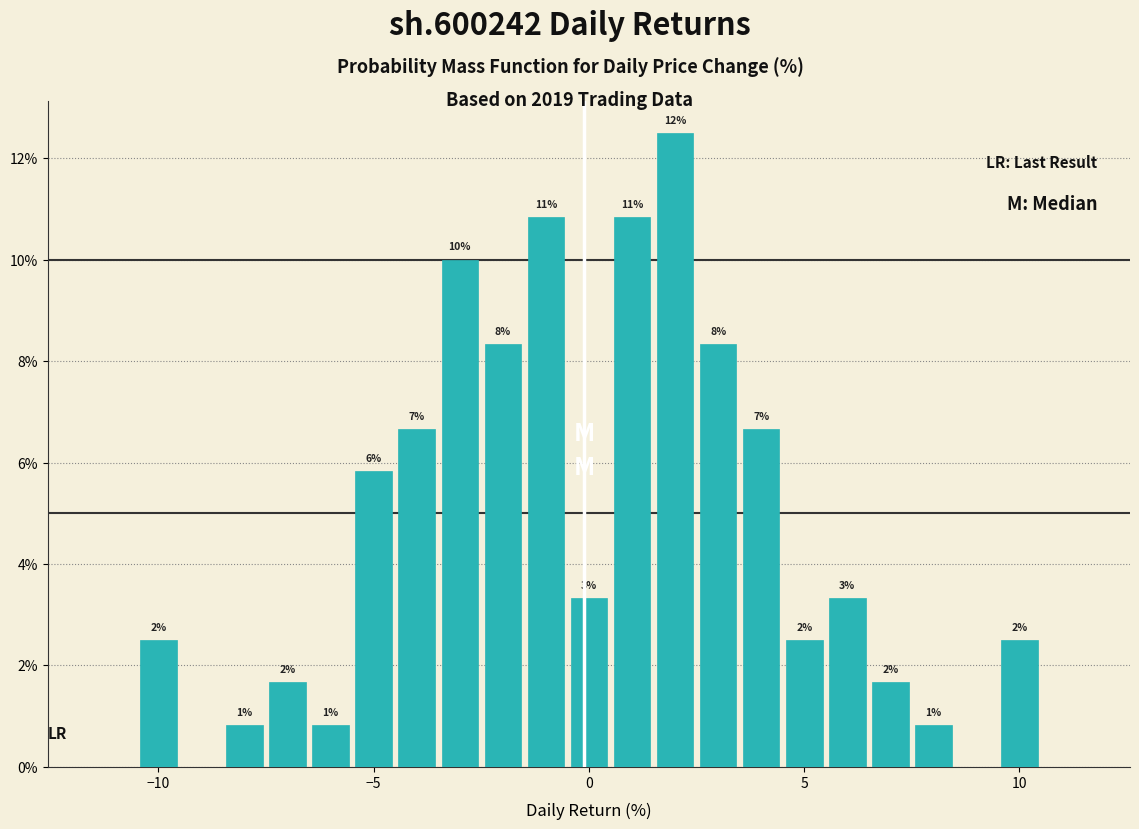

Read against the x-axis, roughly where is the centre of the tallest bar?

2.0